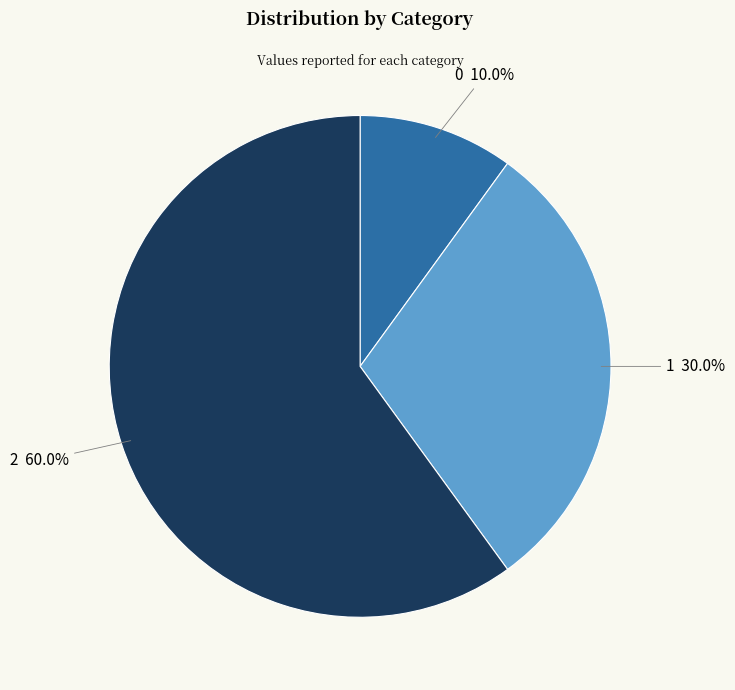

Count the number of slices in the pie.

3